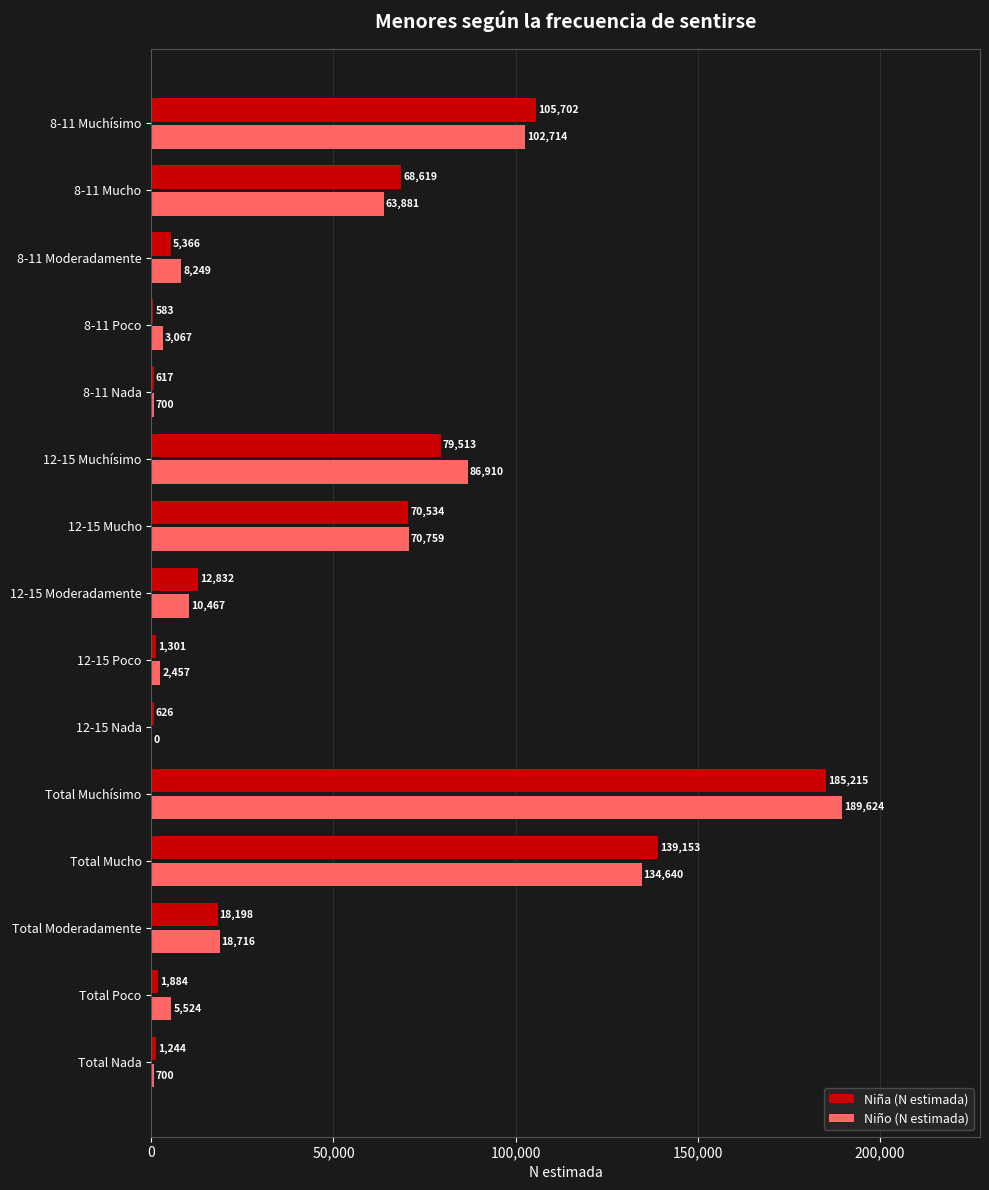

The Niño (N estimada) series shows 0 at 12-15 Nada. True or false?

True